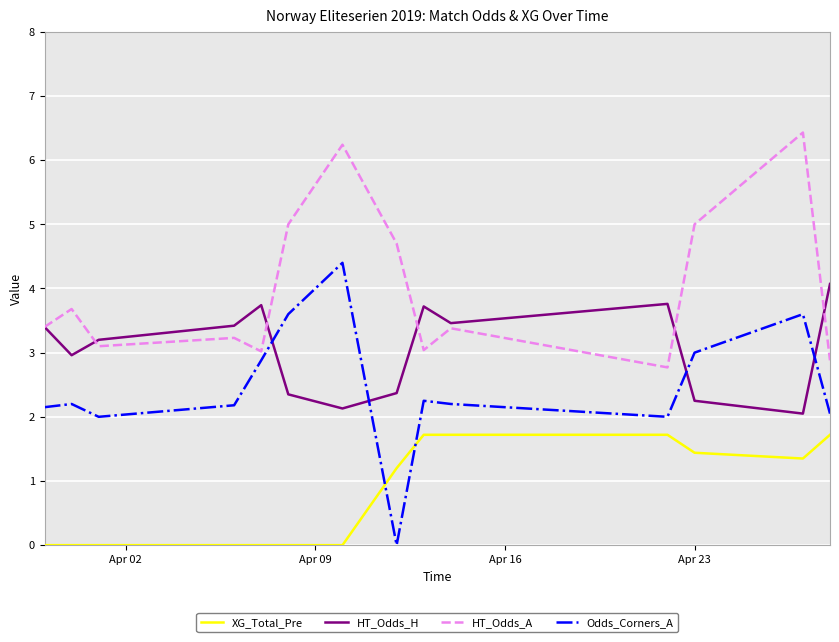

Which series has the widest spread of values?

Odds_Corners_A